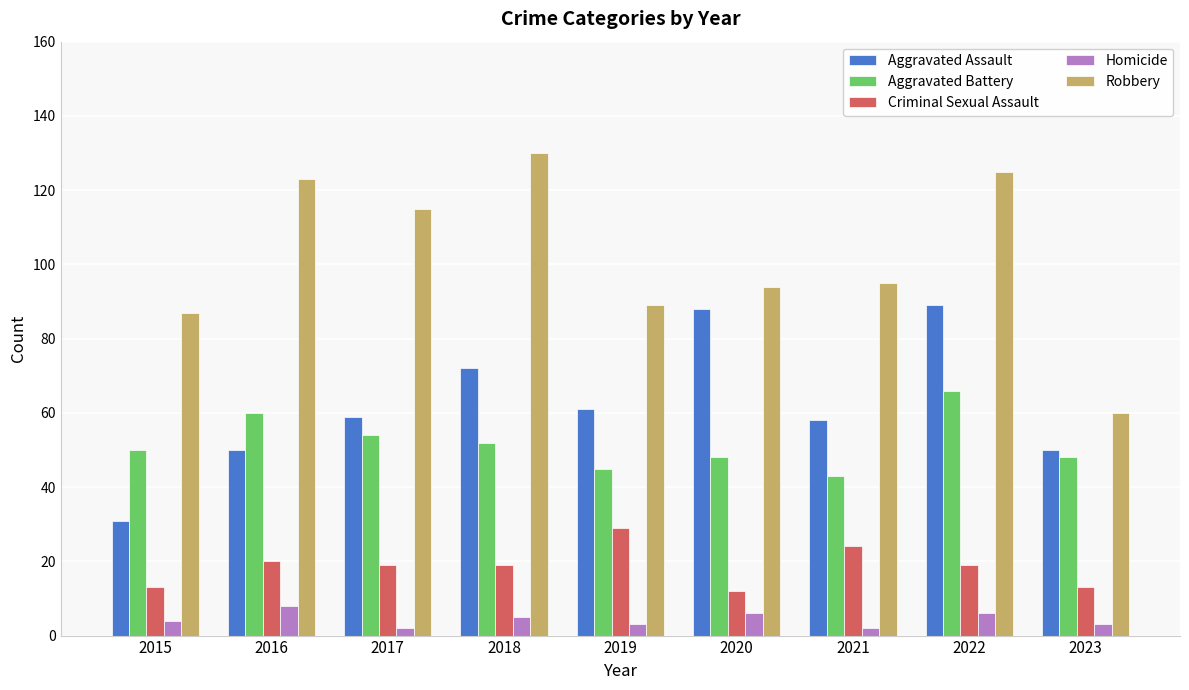

Read the Robbery value at 2018.

130